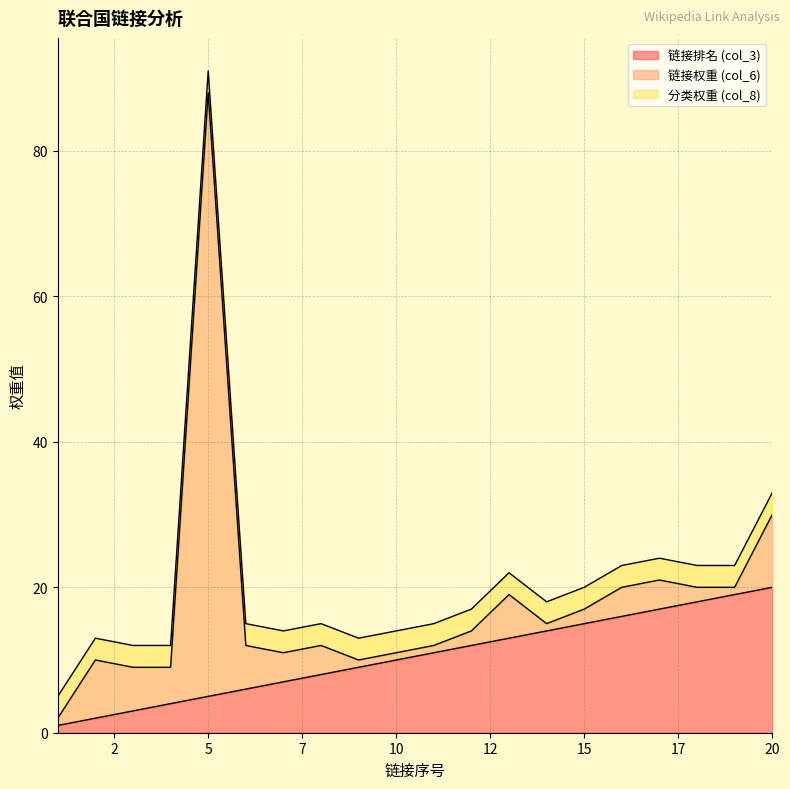

The 链接权重 (col_6) series shows 83 at 5. True or false?

True